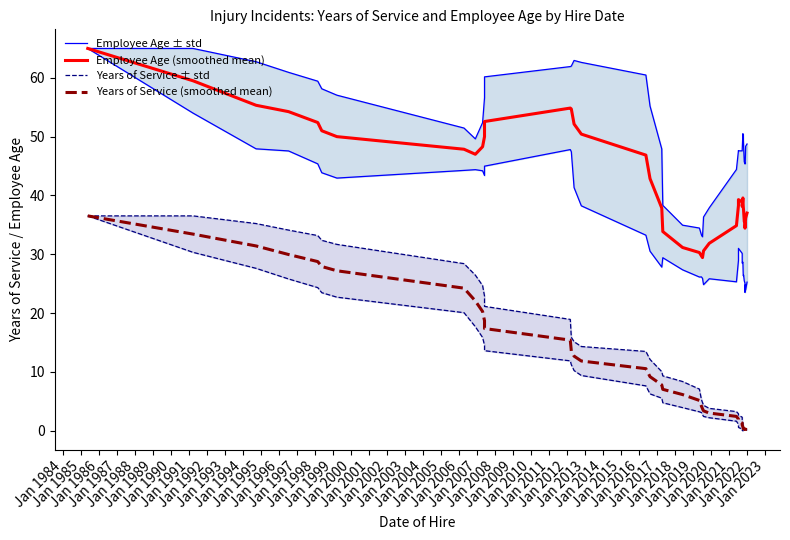

True or false: Employee Age ± std and Years of Service (smoothed mean) intersect in this chart.

False